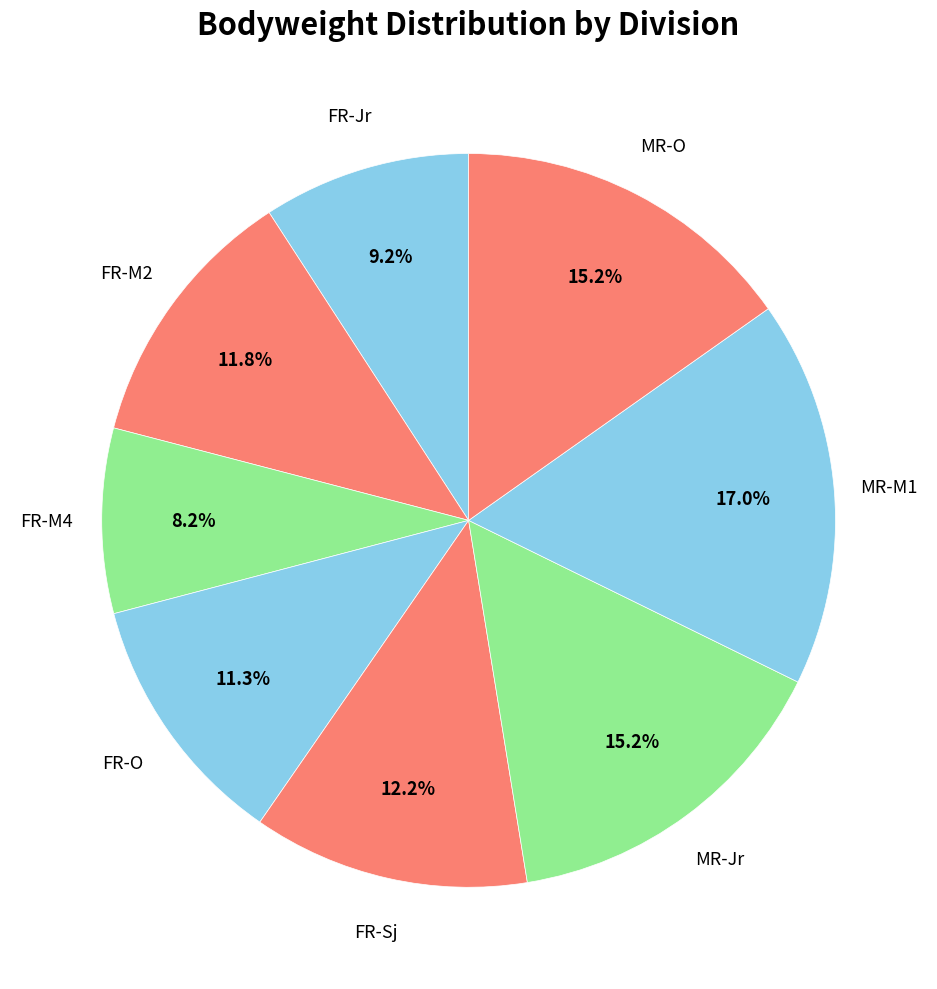

Approximately how many times larger is the value at MR-M1 compared to FR-Sj?

1.4